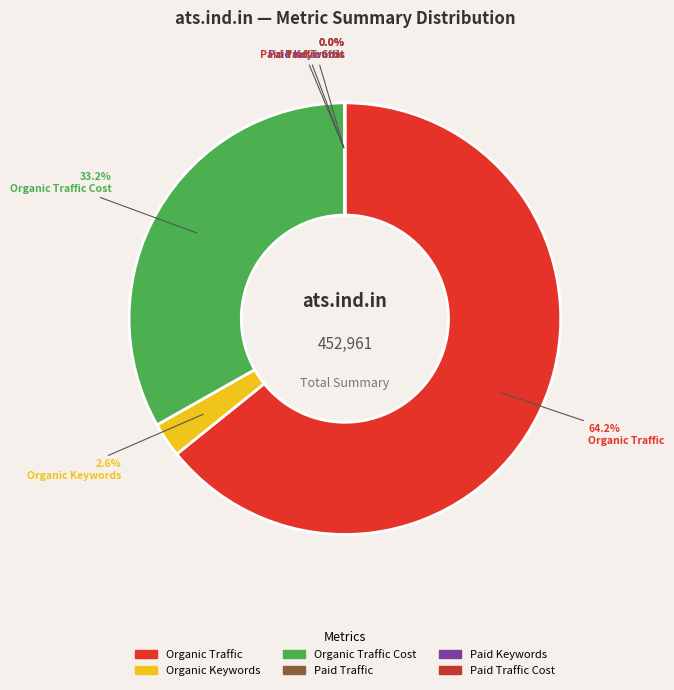

Which category accounts for the majority?

Organic Traffic